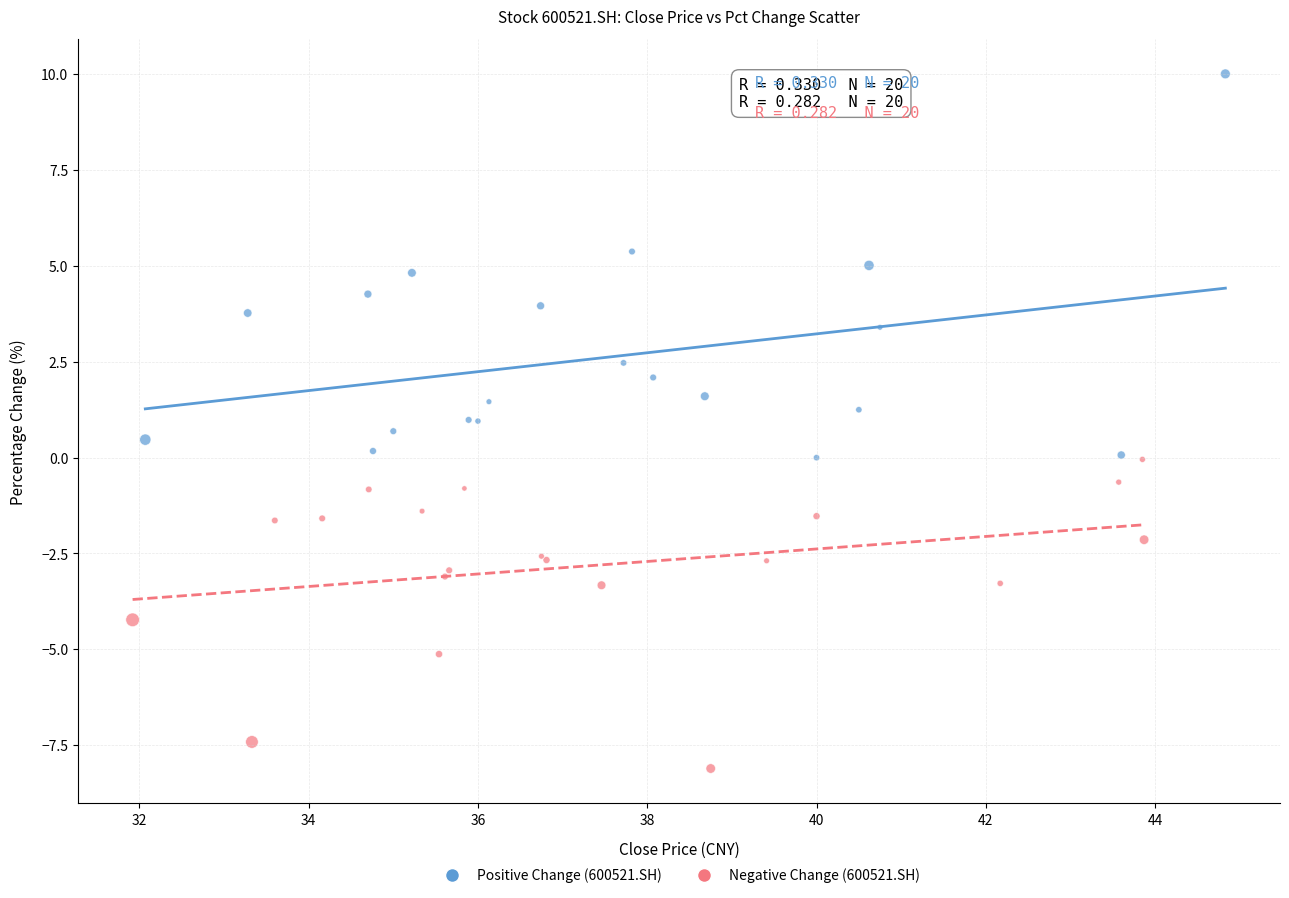

Which series has the widest spread of Y values?

Positive Change (600521.SH)